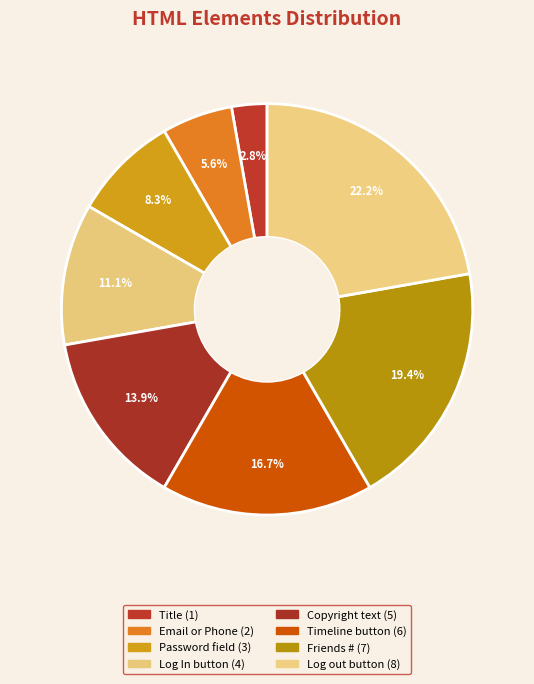

True or false: Title accounts for 13% of the total.

False